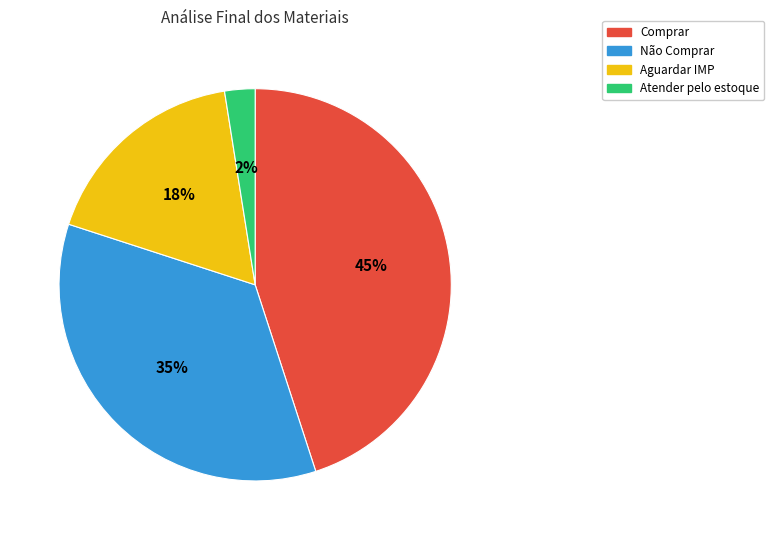

To the nearest percent, what is the combined percentage of Não Comprar and Comprar?

80%